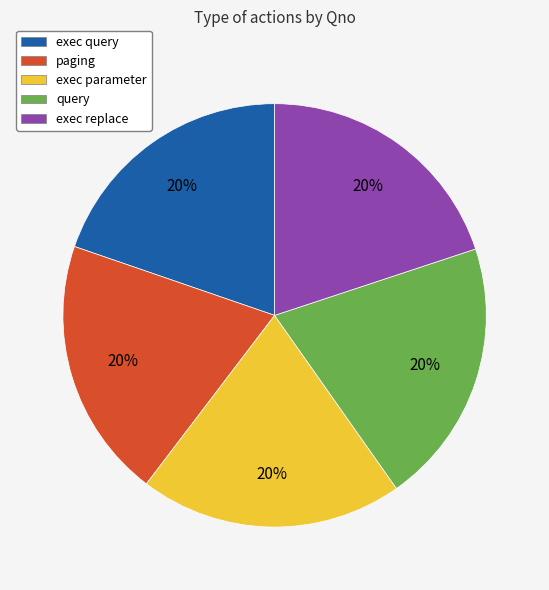

Approximately how many times larger is the value at exec parameter compared to exec query?

1.0